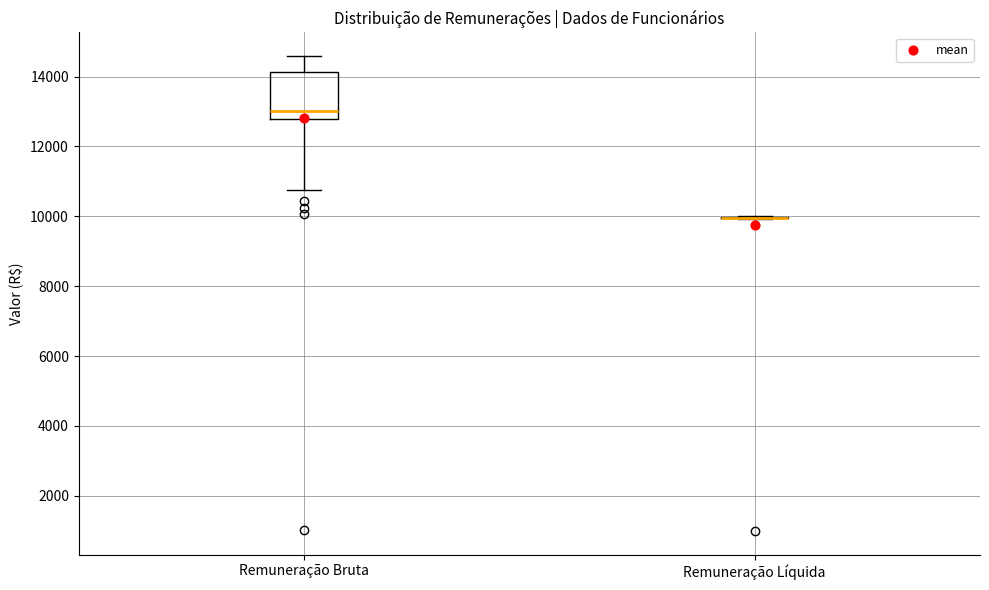

Reading left to right, transcribe this box plot: for each box, give where its median line is, the range the box spans, and where its two whiskers end, as read against the y-axis. The values are not printed on the chart, so give them approximately, as read against the axis.

Remuneração Bruta: median 13000, box 12800 to 14200, whiskers 10800 to 14600
Remuneração Líquida: box collapsed to a line at 10000, whiskers 10000 to 10000